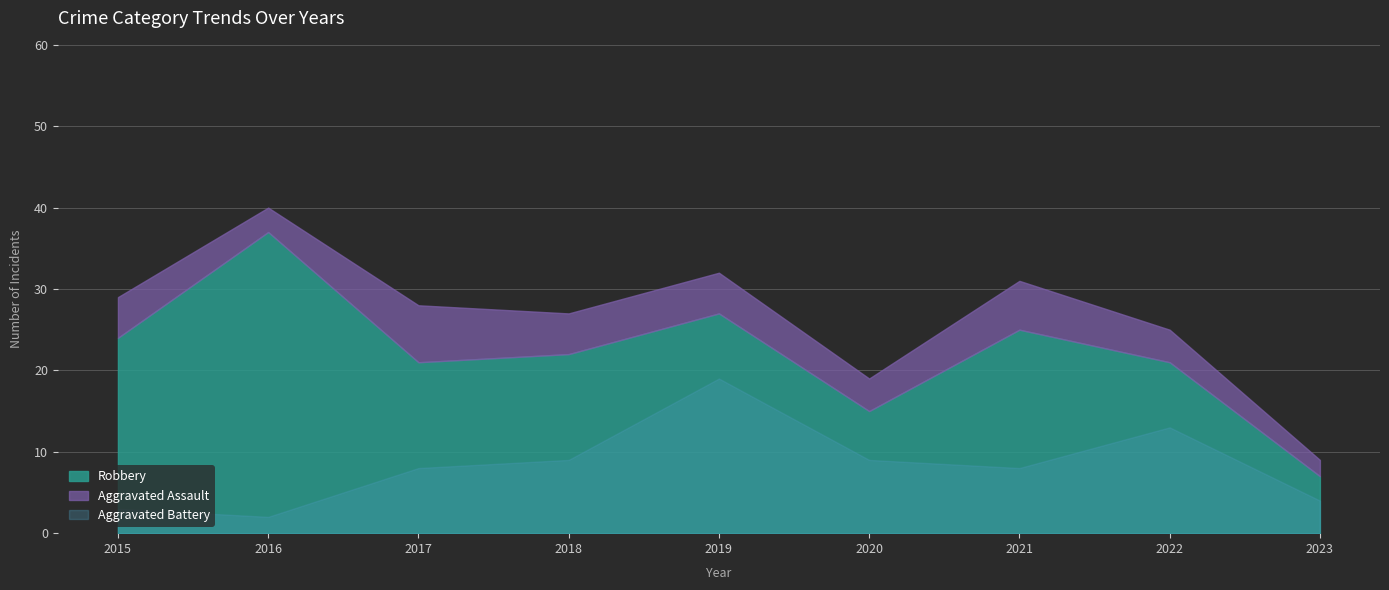

What is the difference between the Robbery values at 2018 and 2015?

2